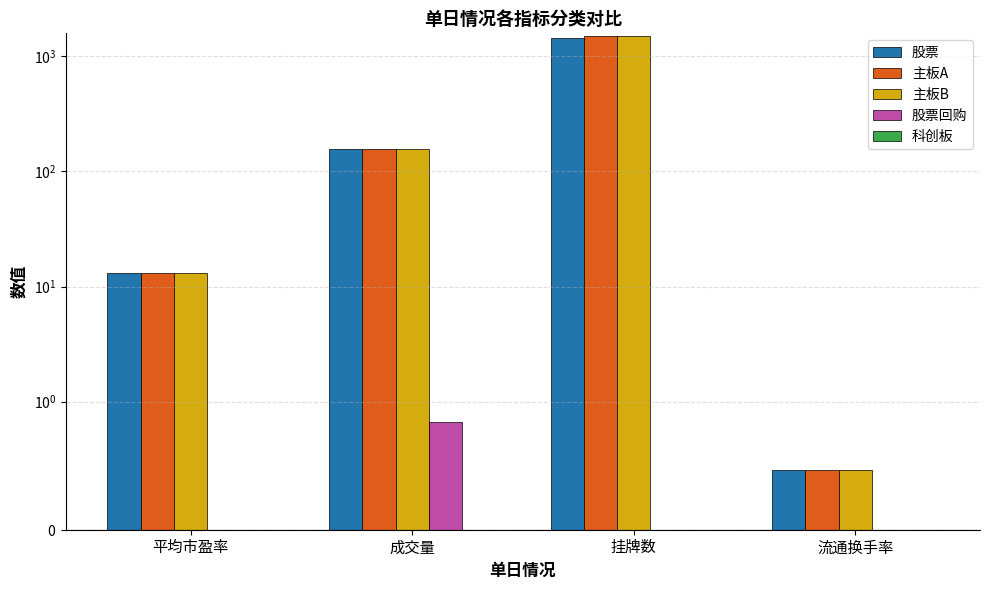

How many categories are shown in the chart?

4